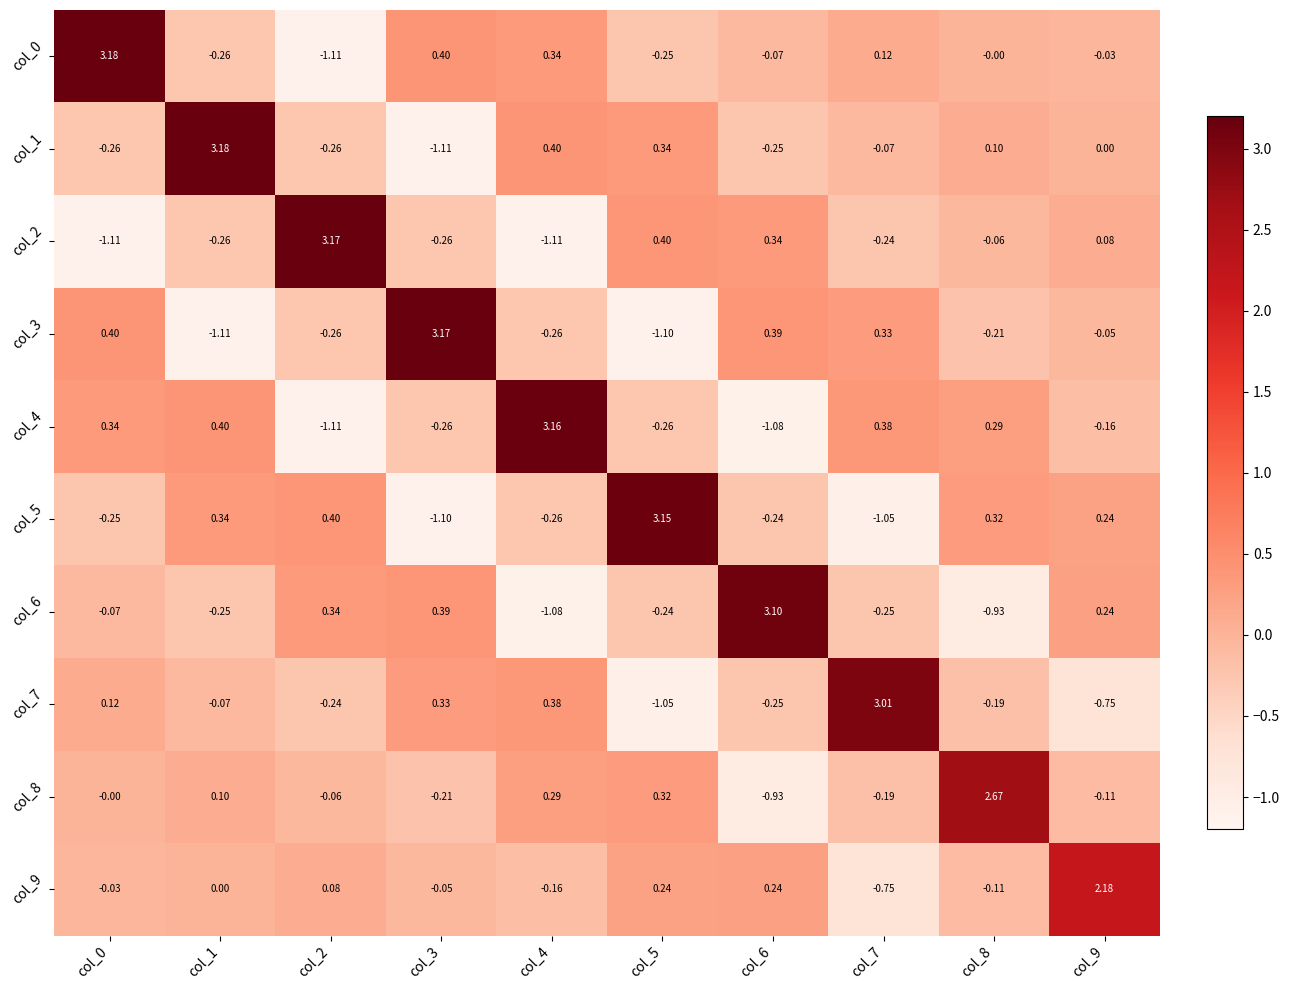

How many negative values does the col_5 series have?

5